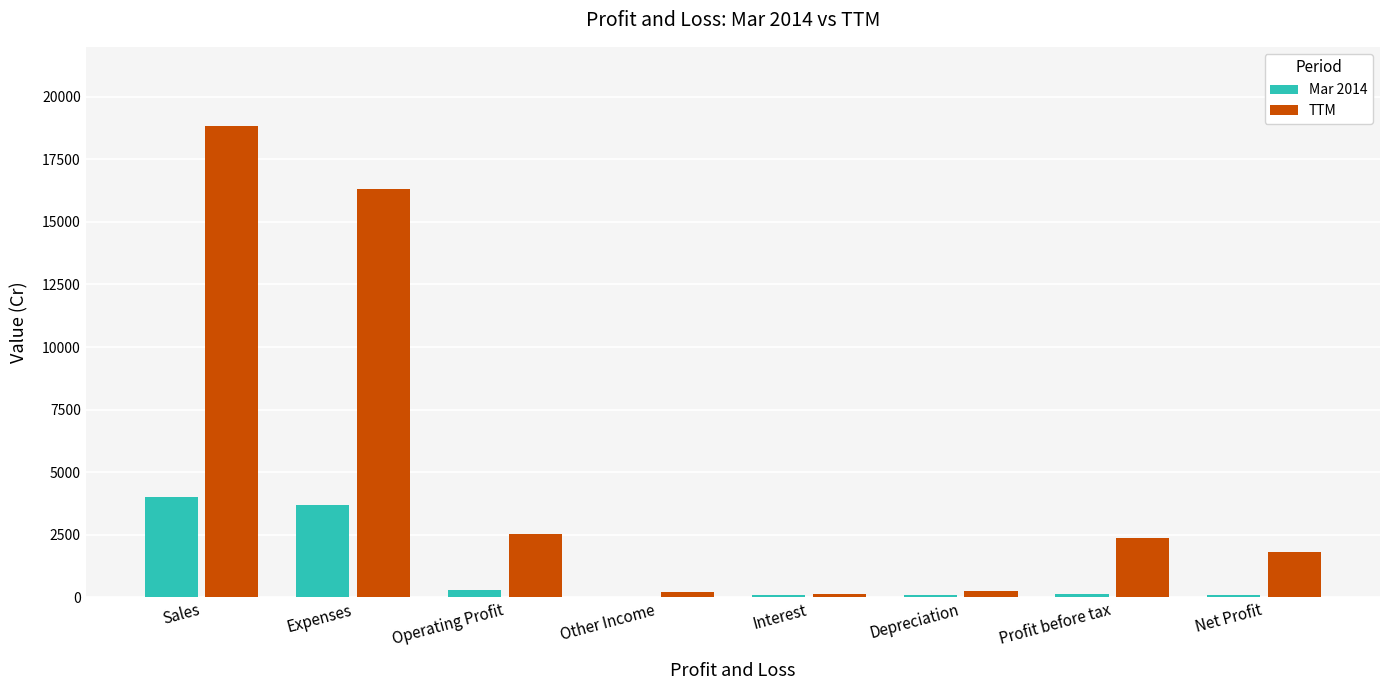

Which series changed the most between Expenses and Interest?

TTM